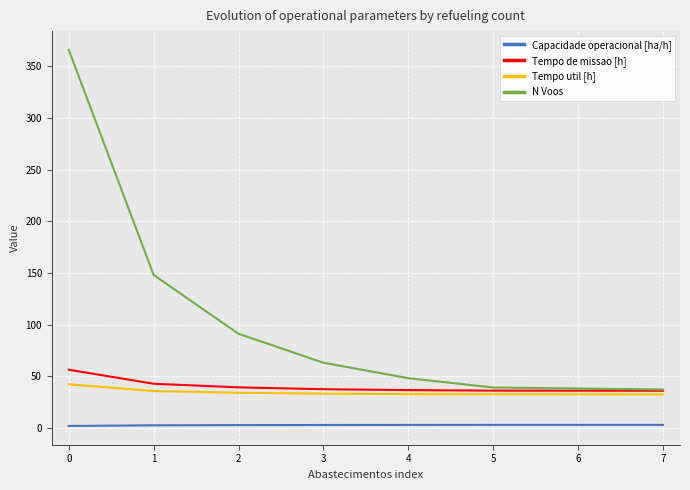

The value of N Voos at 5 is 39.0. True or false?

True